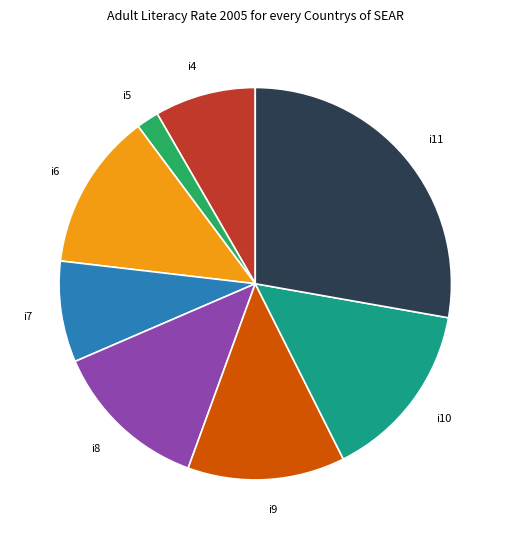

Combined, do i9 and i6 account for over 50%?

No